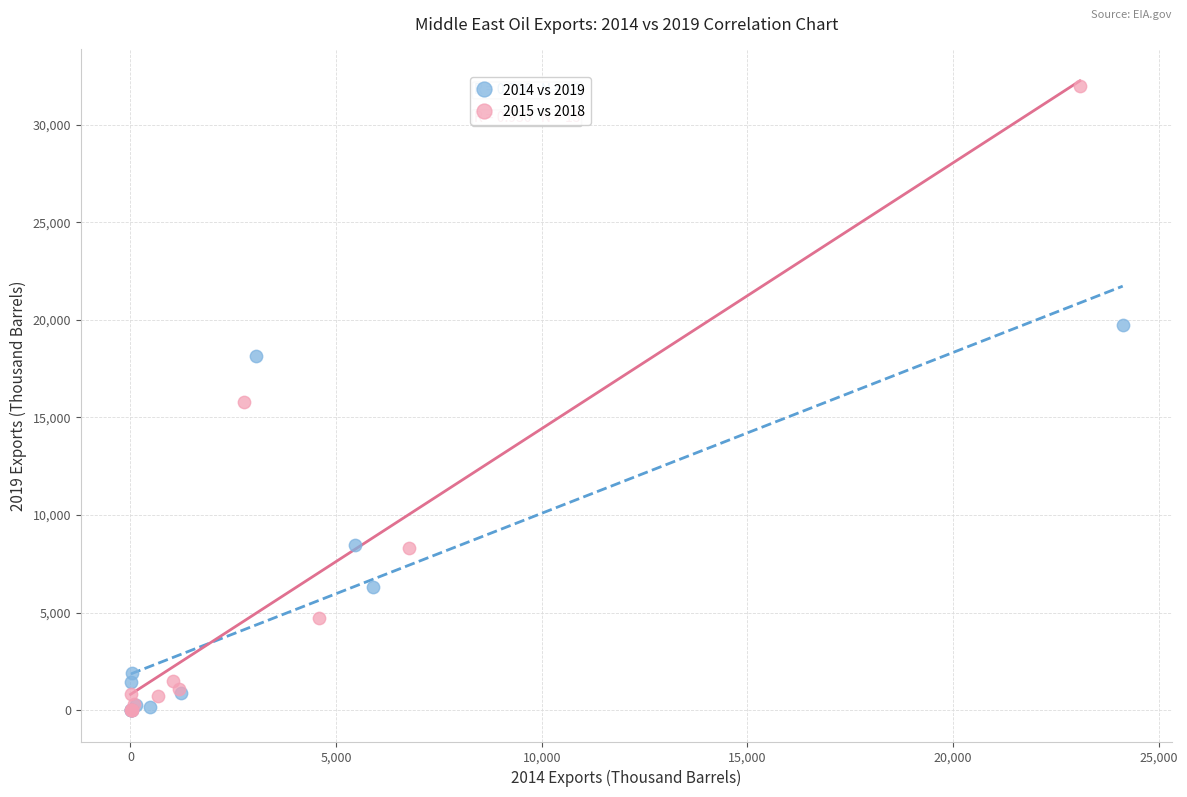

Which series contains the highest Y value?

2015 vs 2018